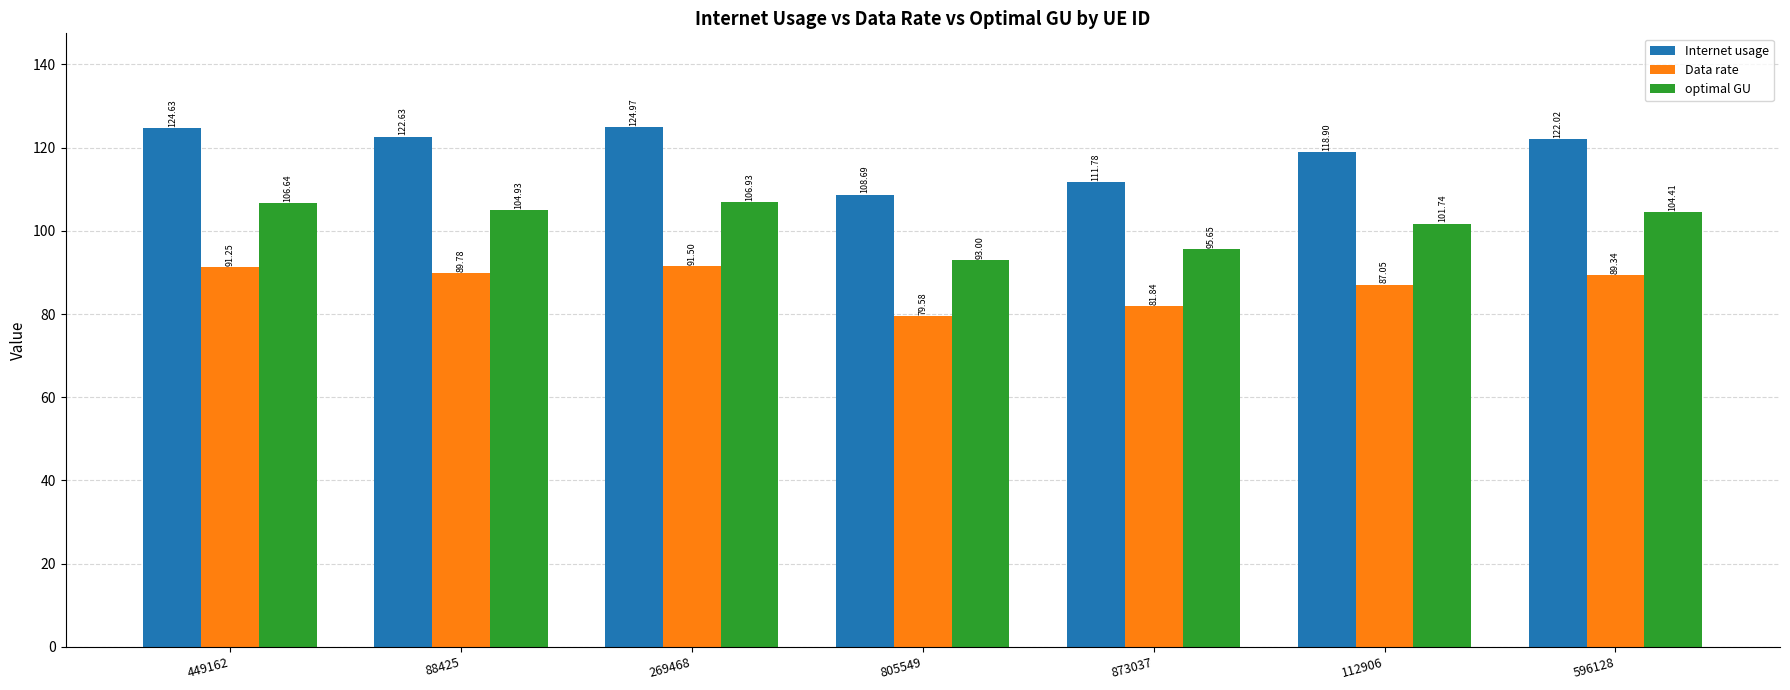

At which label does Data rate first exceed 89?

449162